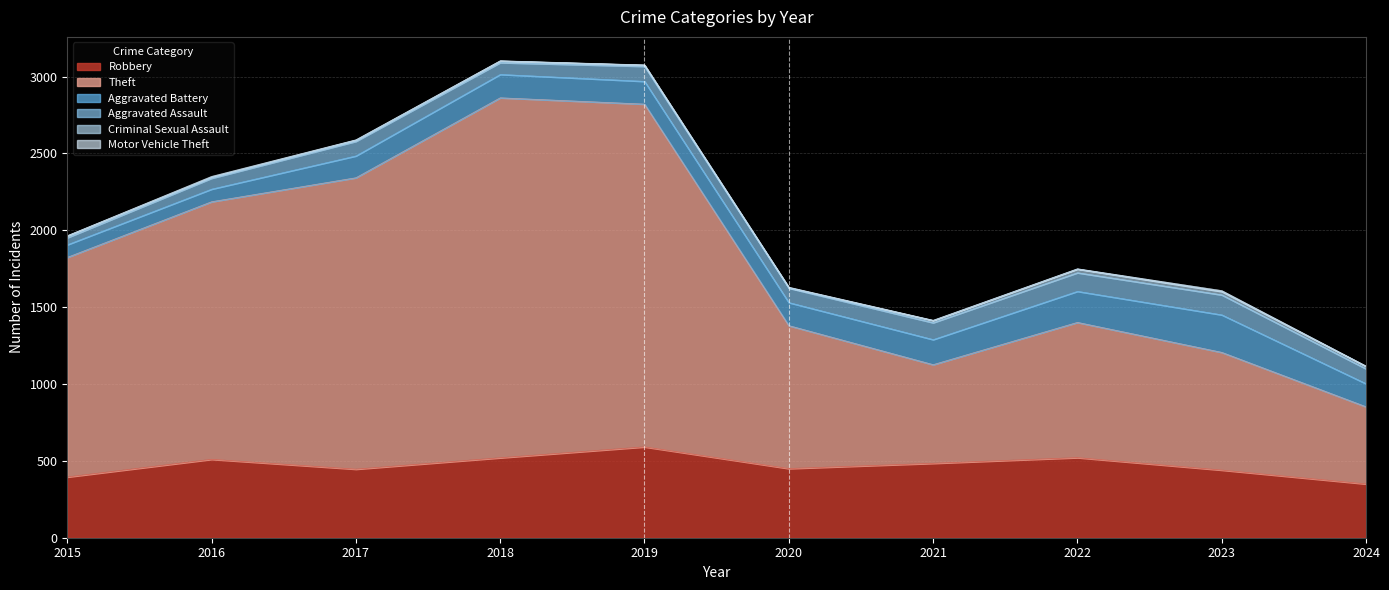

What is the minimum value for Aggravated Assault?

46